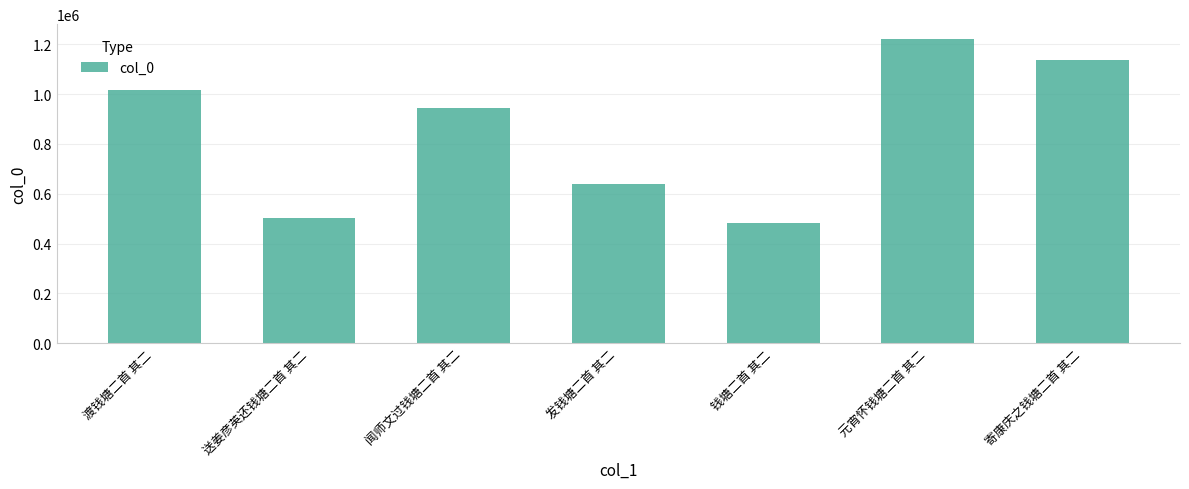

Where does the data first go above 943448?

渡钱塘二首 其二